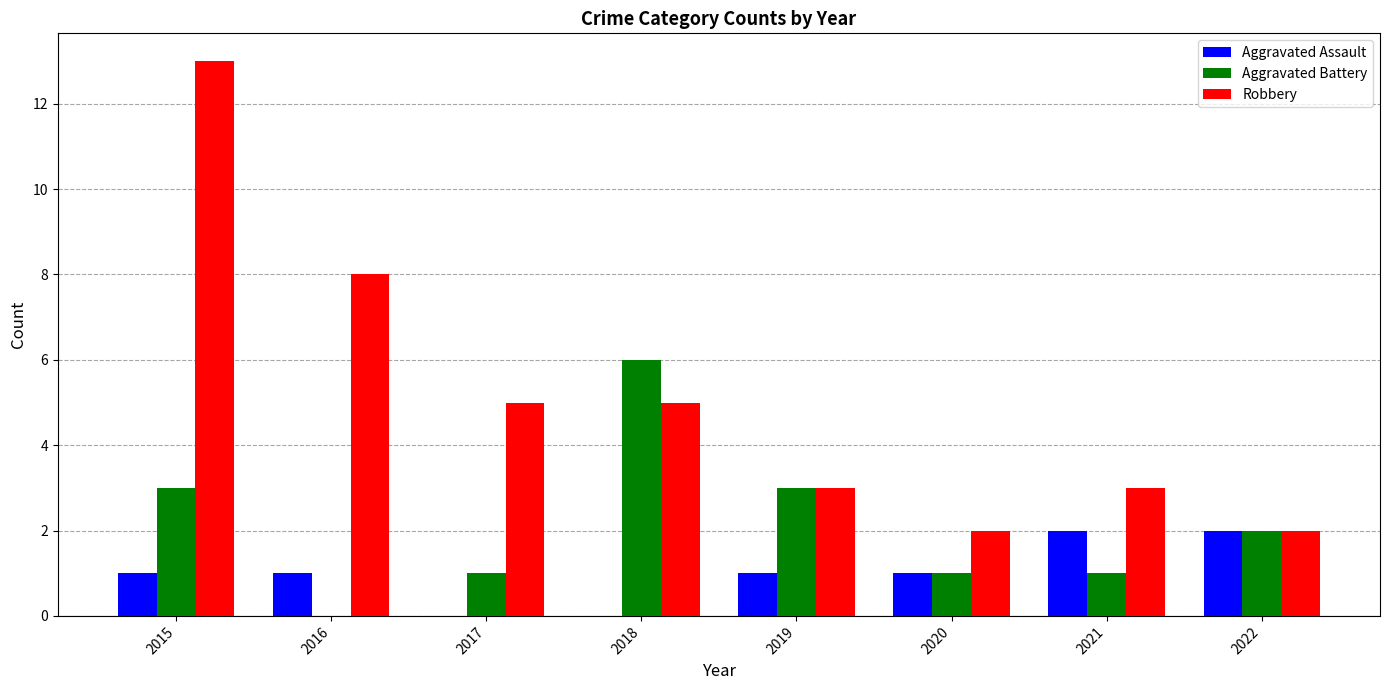

Reading right to left, what are all the values shown in this chart?

Aggravated Assault: 2	2	1	1	0	0	1	1
Aggravated Battery: 2	1	1	3	6	1	0	3
Robbery: 2	3	2	3	5	5	8	13